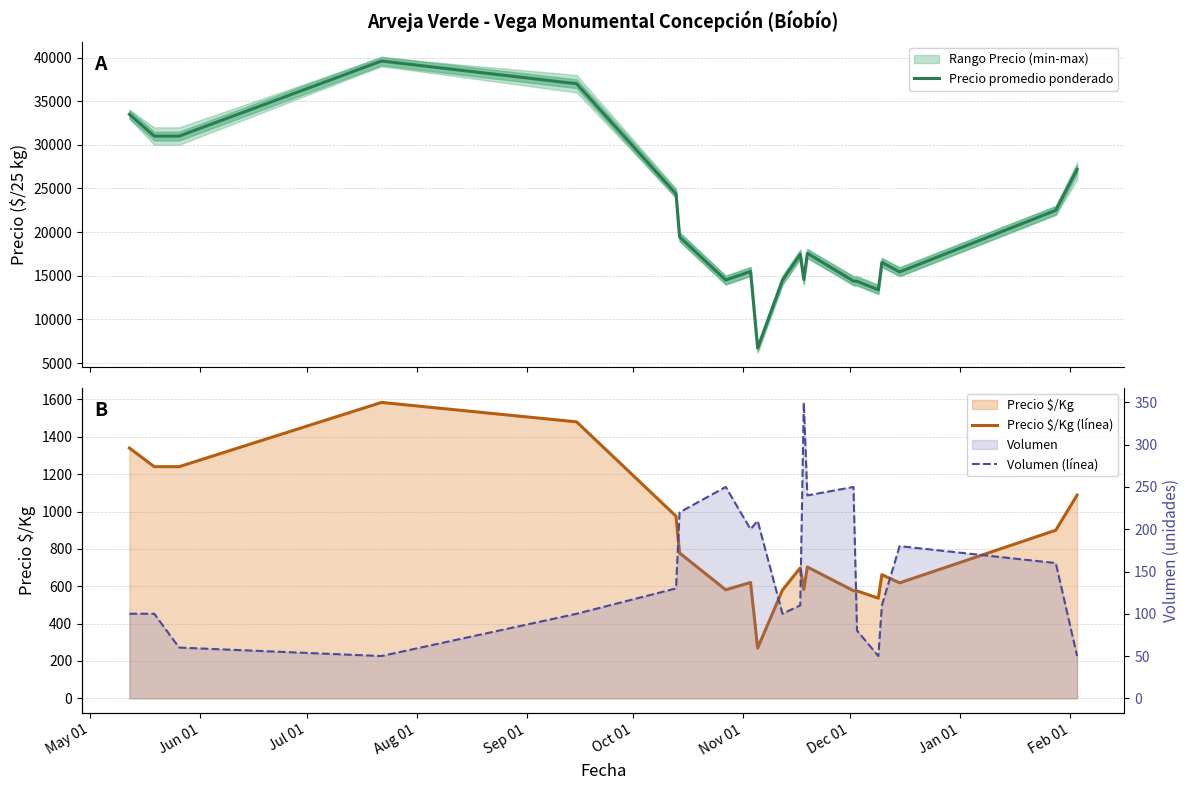

Reading left to right, extract all data points from this chart.

Precio promedio ponderado: 33500	31000	31000	39600	37000	24385	19455	14520	15500	6714	14500	17455	14571	17583	14400	14375	13400	16545	15444	22500	27200
Precio $/Kg (línea): 1340	1240	1240	1584	1480	975	778	581	620	269	580	698	583	703	576	575	536	662	618	900	1088
Volumen (línea): 100	100	60	50	100	130	220	250	200	210	100	110	350	240	250	80	50	110	180	160	50